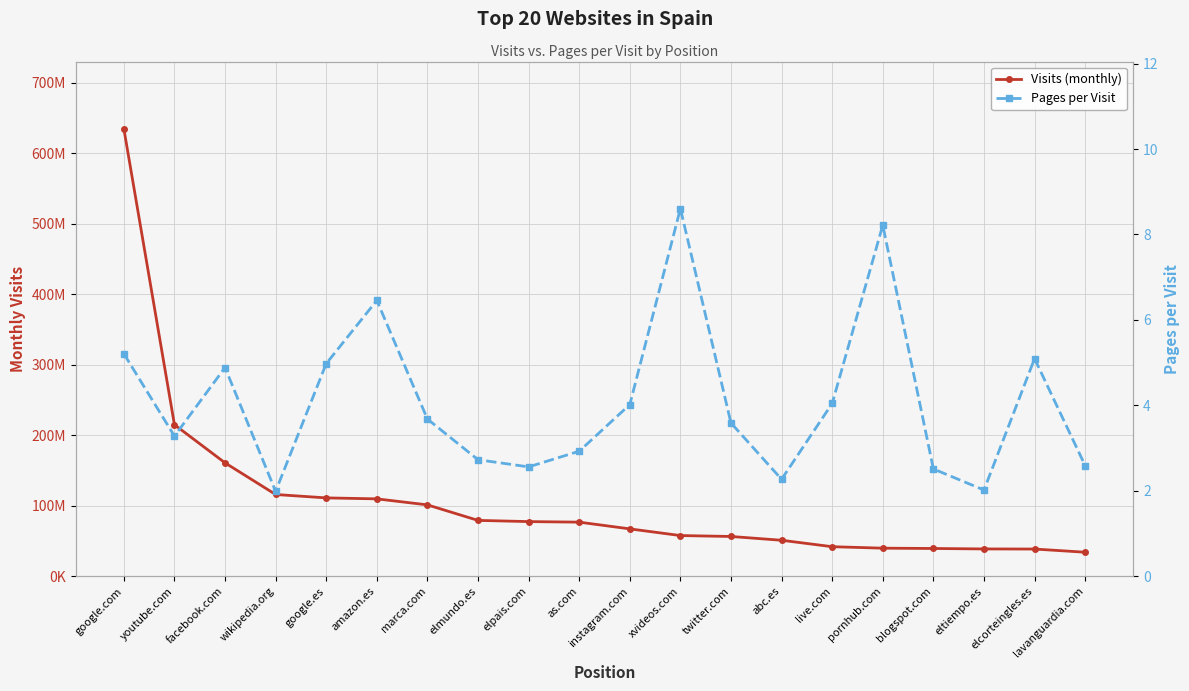

Between google.es and lavanguardia.com, which is larger?

google.es